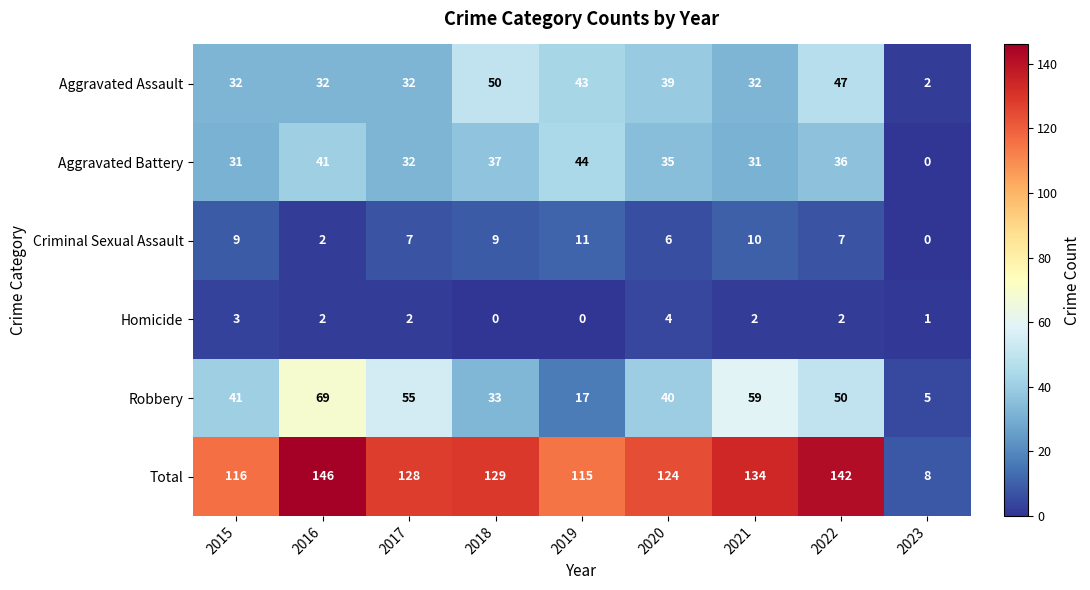

At which label does Homicide first exceed 2?

2015